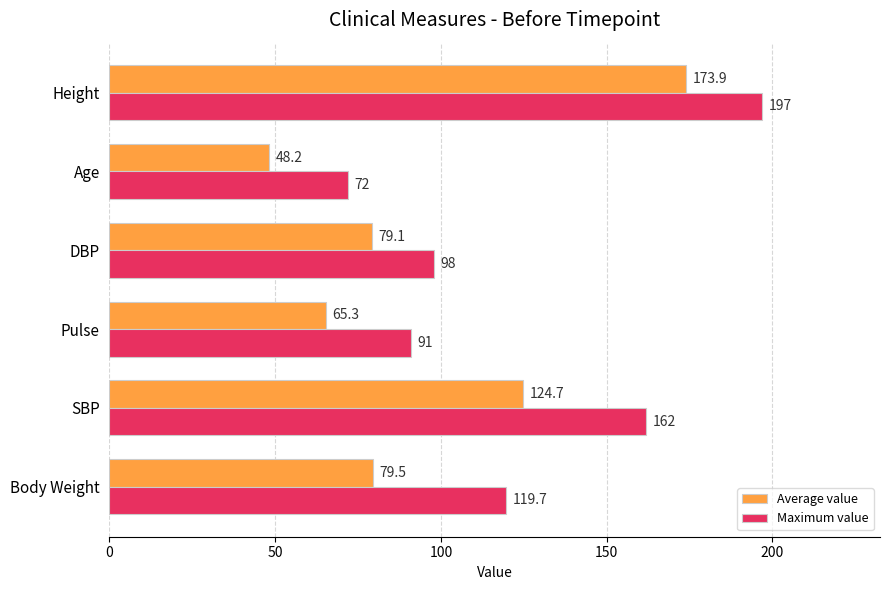

What value does the Maximum value series have at Height?

197.0